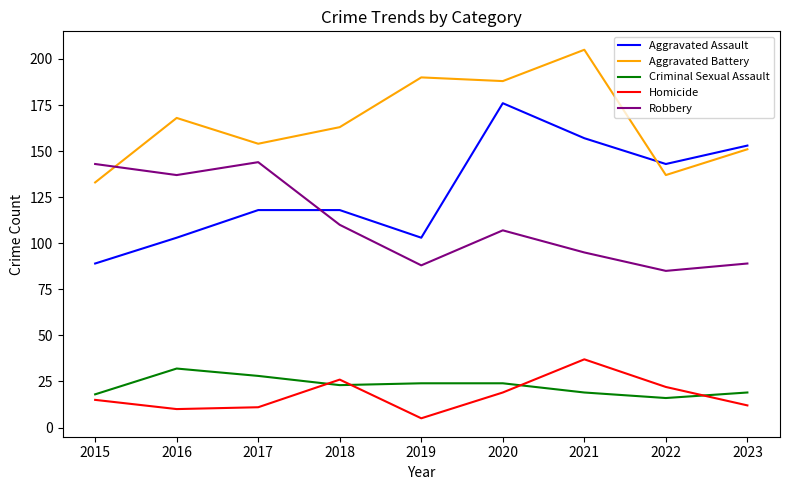

At how many categories does at least one series exceed 164?

4